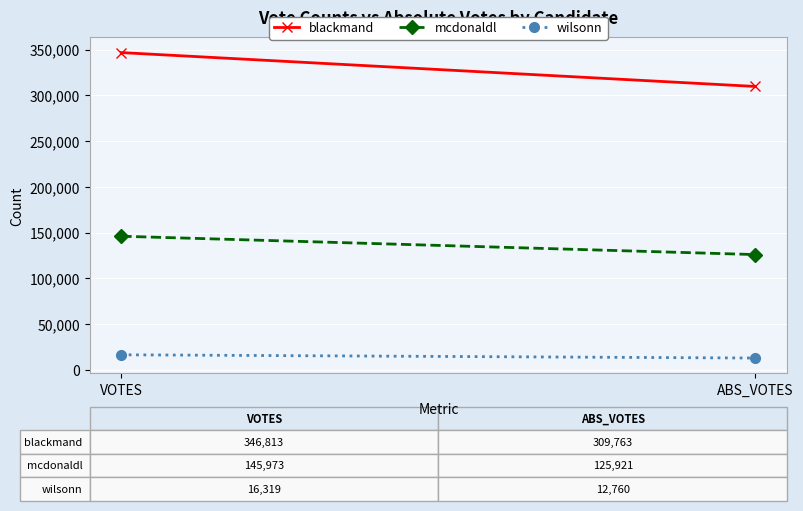

The value of wilsonn at ABS_VOTES is 12760. True or false?

True